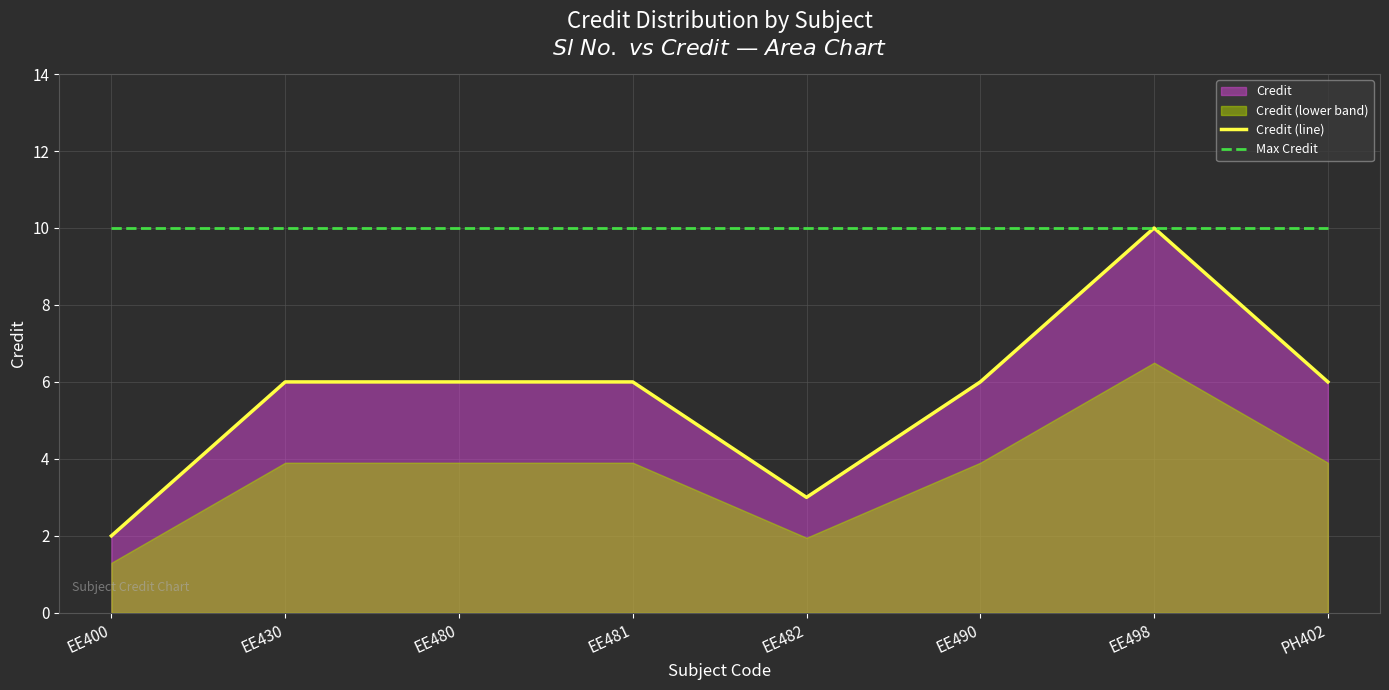

What is the approximate value of Max Credit at EE482?

10